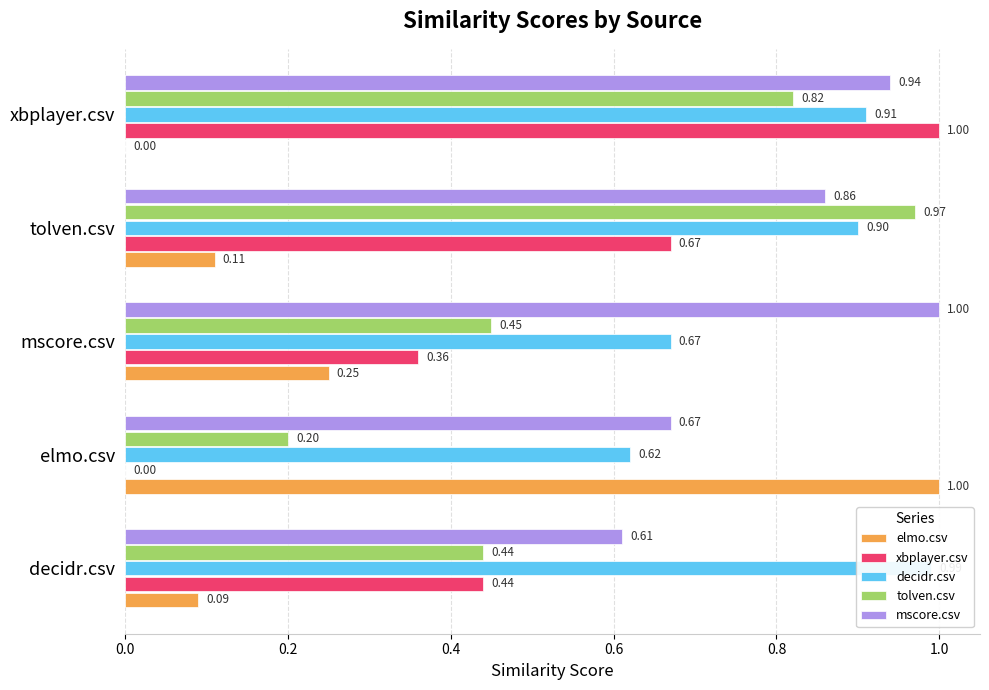

Does the chart contain stacked bars?

No